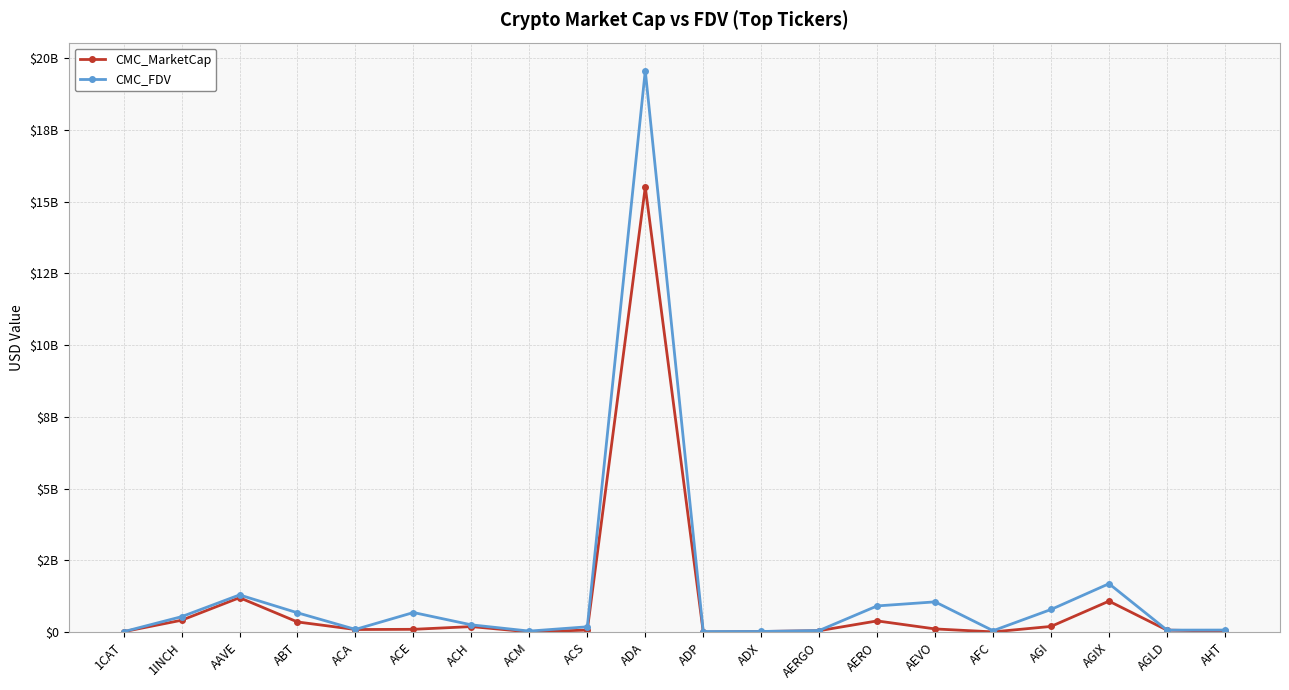

Reading left to right, list all the values displayed in this chart.

CMC_MarketCap: 1CAT=20140496.2	1INCH=418919988.5	AAVE=1204364167.0	ABT=359278374.5	ACA=95810711.6	ACE=102756820.9	ACH=197777511.4	ACM=12709206.3	ACS=76526974.2	ADA=15501056939.8	ADP=7461995.9	ADX=26621252.6	AERGO=54708719.3	AERO=395609164.7	AEVO=116492573.3	AFC=13093599.1	AGI=203631821.2	AGIX=1084200439.5	AGLD=75061321.0	AHT=36618828.1
CMC_FDV: 1CAT=20140496.2	1INCH=542498639.3	AAVE=1300735162.6	ABT=678060459.7	ACA=99543596.8	ACE=687554970.4	ACH=258587241.1	ACM=40987364.6	ACS=190262441.8	ADA=19555076912.5	ADP=24745027.9	ADX=27721610.7	AERGO=61470471.1	AERO=917159894.9	AEVO=1059023393.7	AFC=53793015.1	AGI=793796521.5	AGIX=1691089970.3	AGLD=75061321.0	AHT=76863536.9